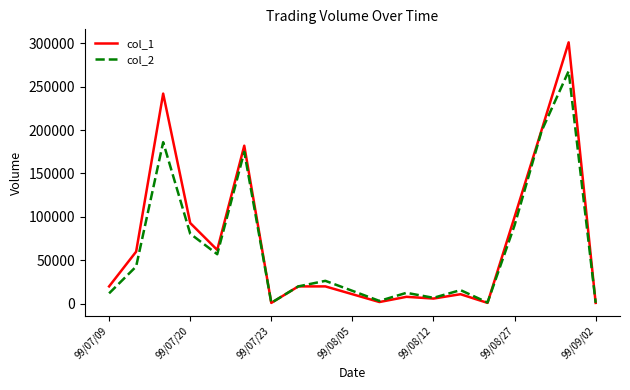

What are all the series names shown in the legend?

col_1, col_2